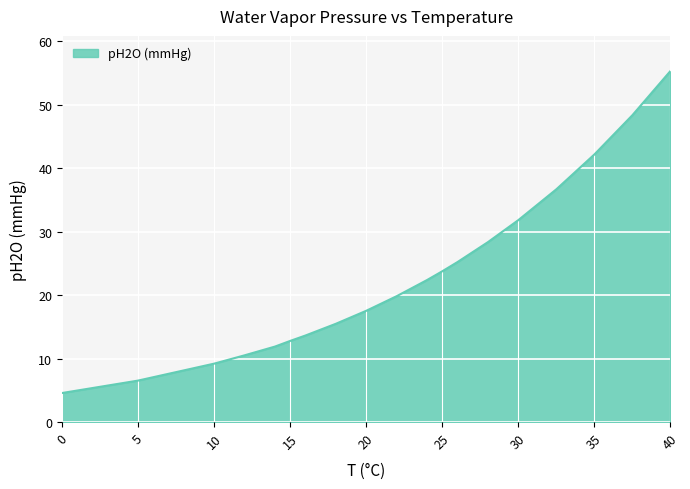

What is the smallest value displayed?

4.6